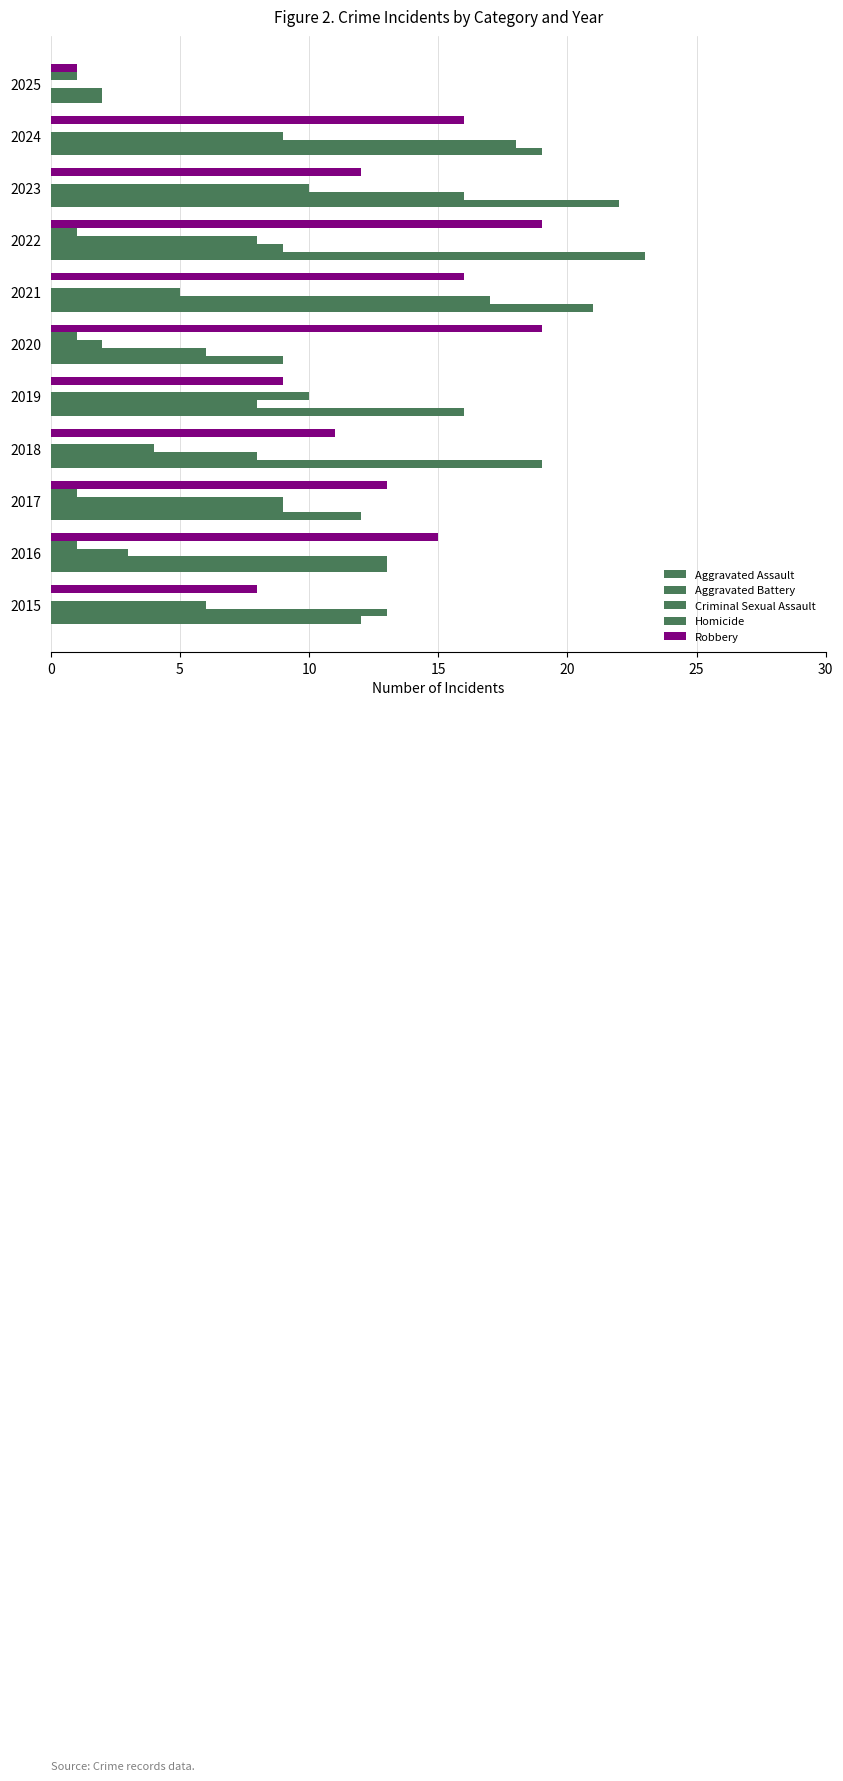

Count the number of data series in this chart.

5